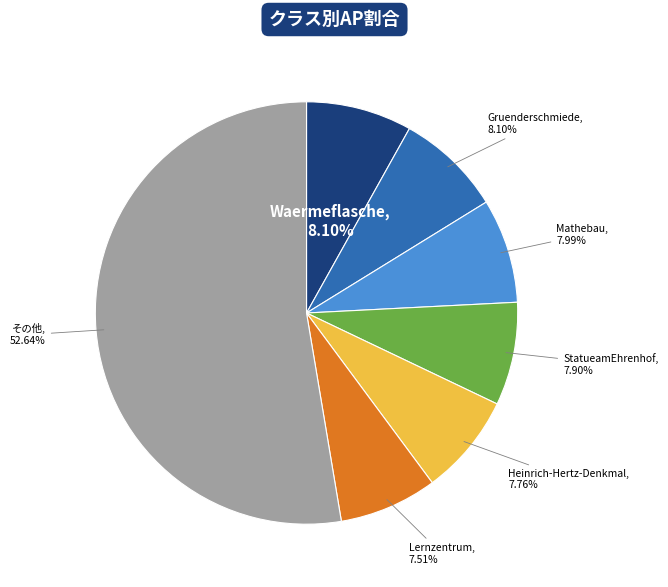

Does any single category account for the majority?

Yes